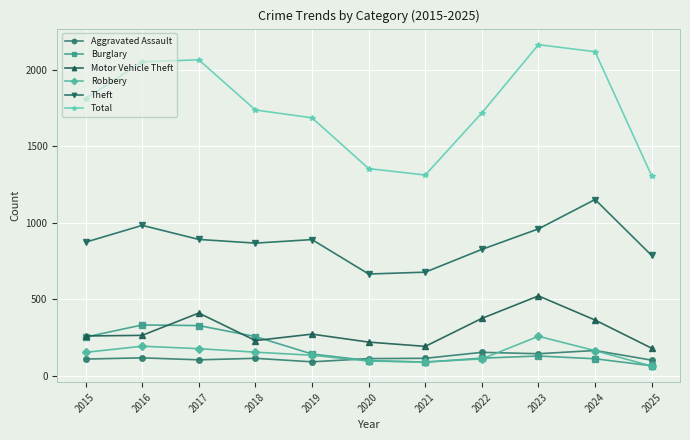

Rank the series by their maximum value, from lowest to highest.

Aggravated Assault, Robbery, Burglary, Motor Vehicle Theft, Theft, Total